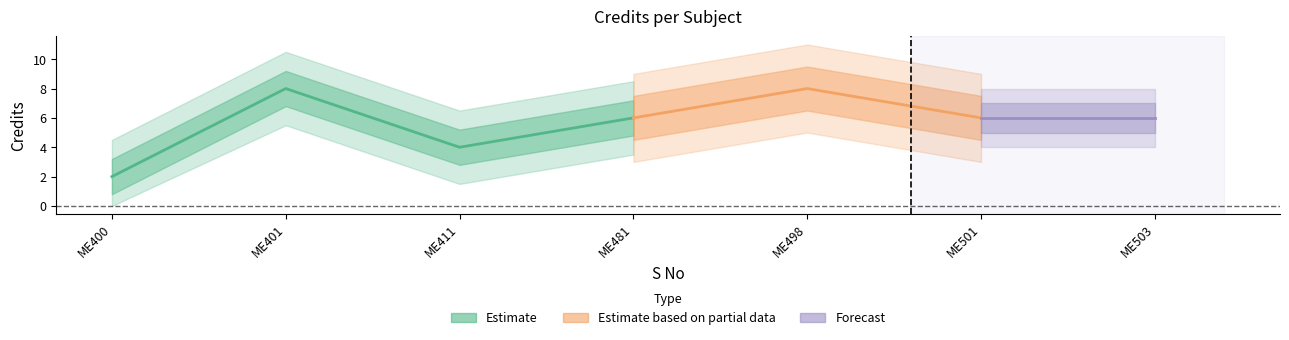

Reading right to left, what are all the values shown in this chart?

6	6	8	6	4	8	2